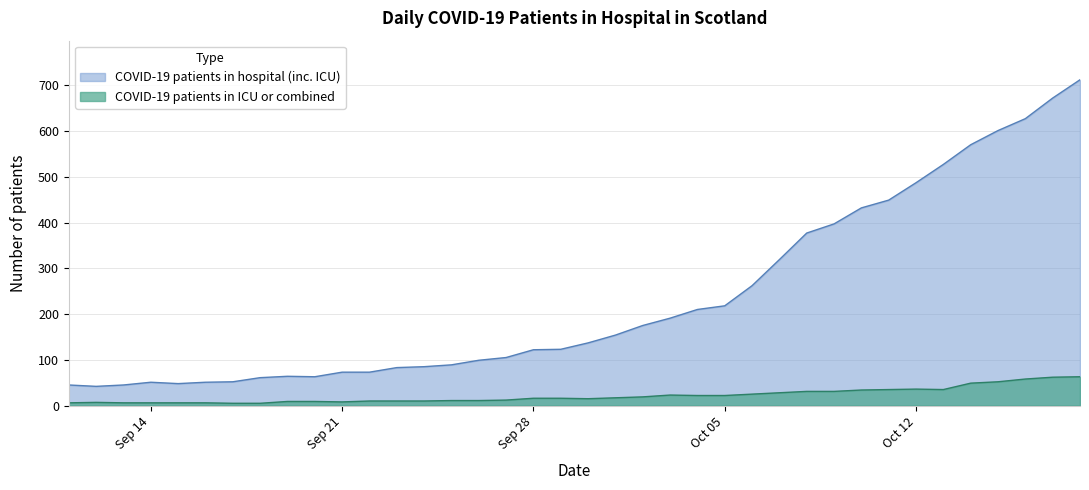

Rank the series by their average value, from lowest to highest.

COVID-19 patients in ICU or combined, COVID-19 patients in hospital (inc. ICU)